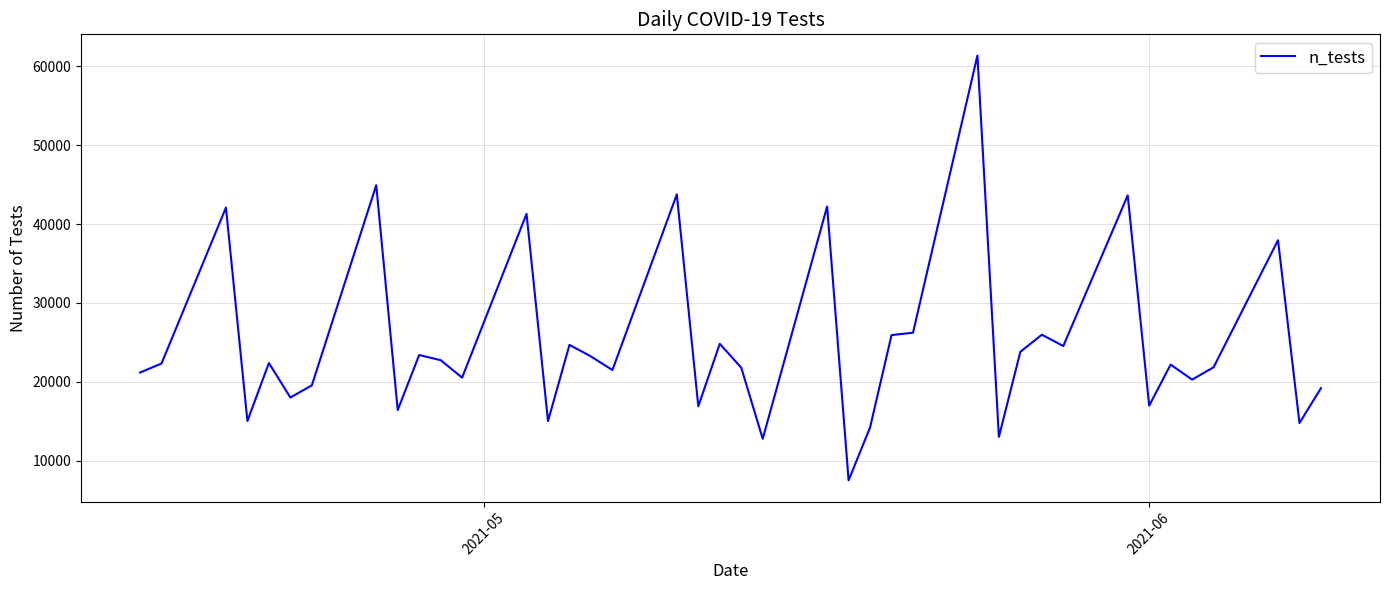

What is the greatest value displayed?

61371